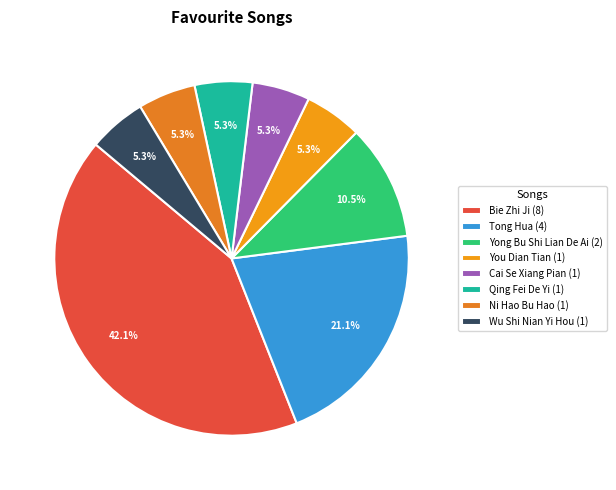

Is it true that Bie Zhi Ji is 42% of the pie?

True